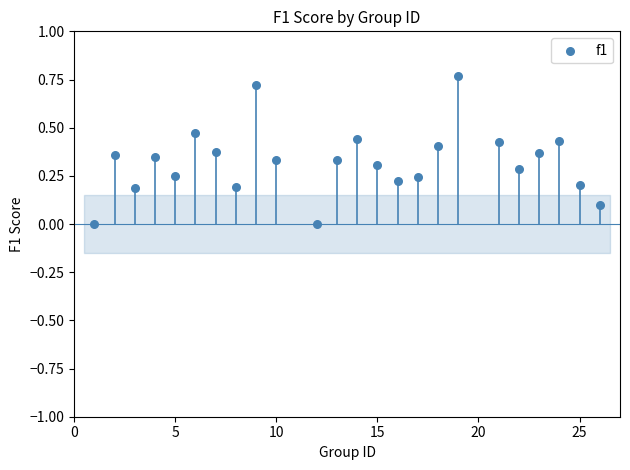

What is the range of X values (max minus min)?

25.0